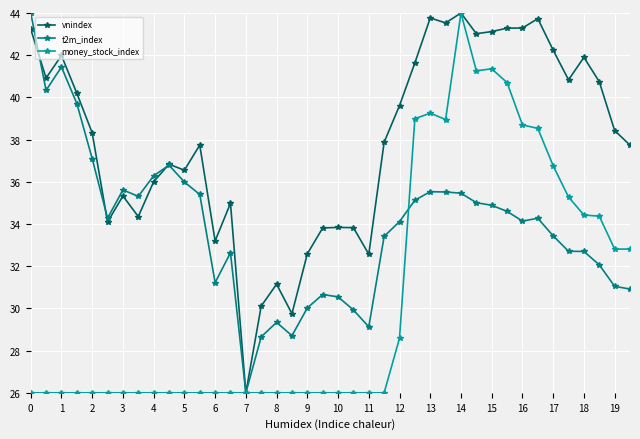

True or false: vnindex has more than 0 points higher than both neighbors.

True